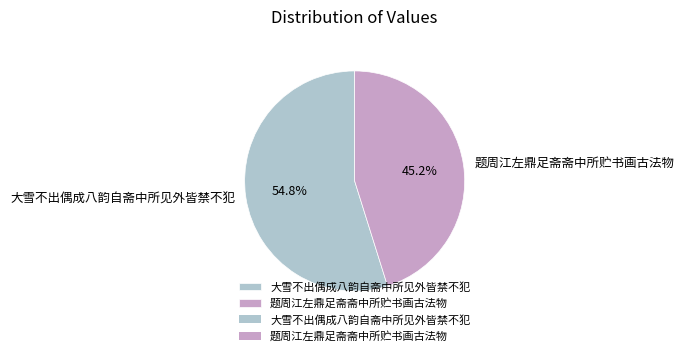

Which slice is the largest?

大雪不出偶成八韵自斋中所见外皆禁不犯